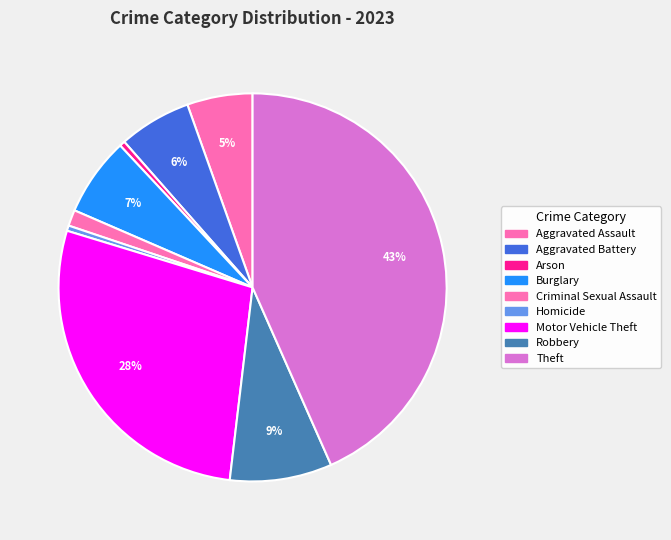

What is the change in value from Aggravated Assault to Theft?

+6062